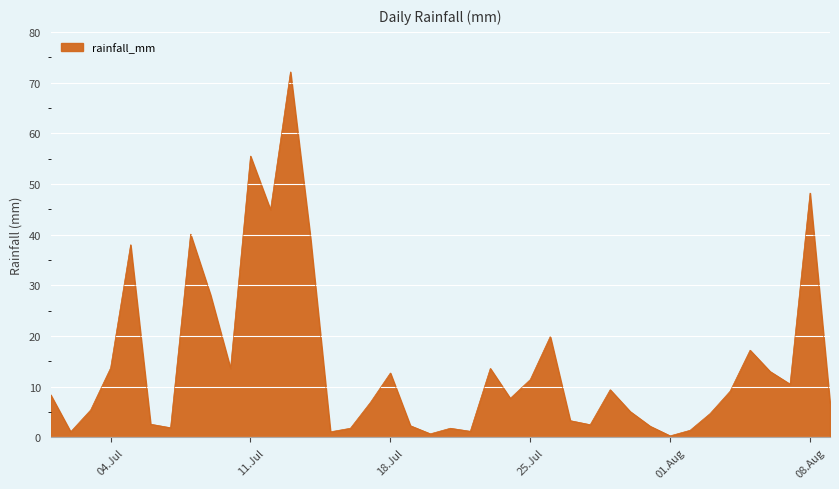

What is the difference between the maximum and minimum values?

71.8